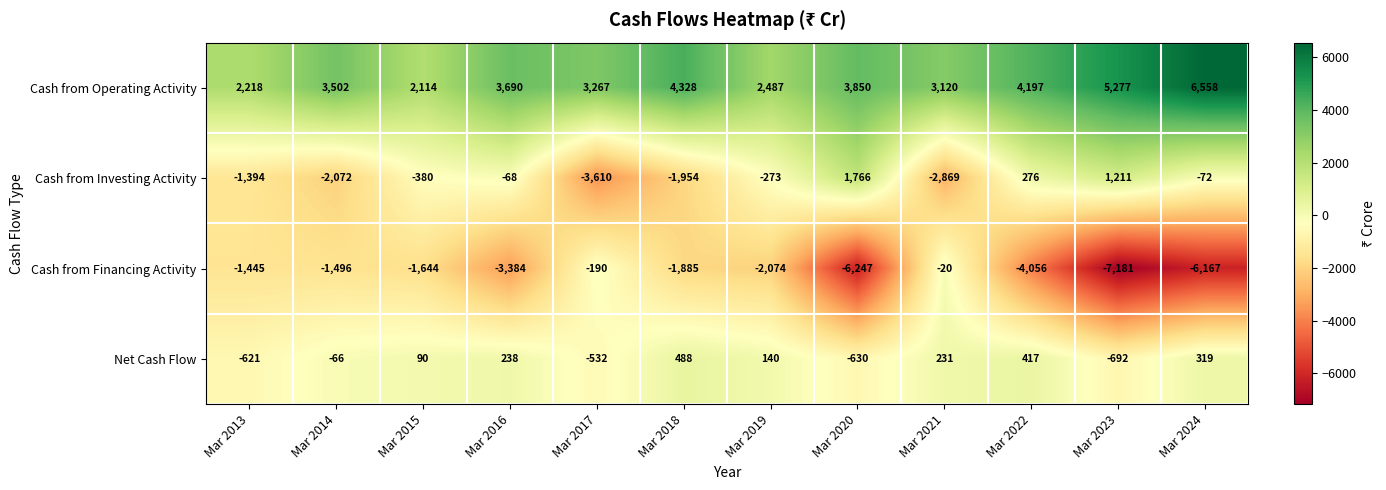

True or false: Net Cash Flow has a value of -621 at Mar 2013.

True